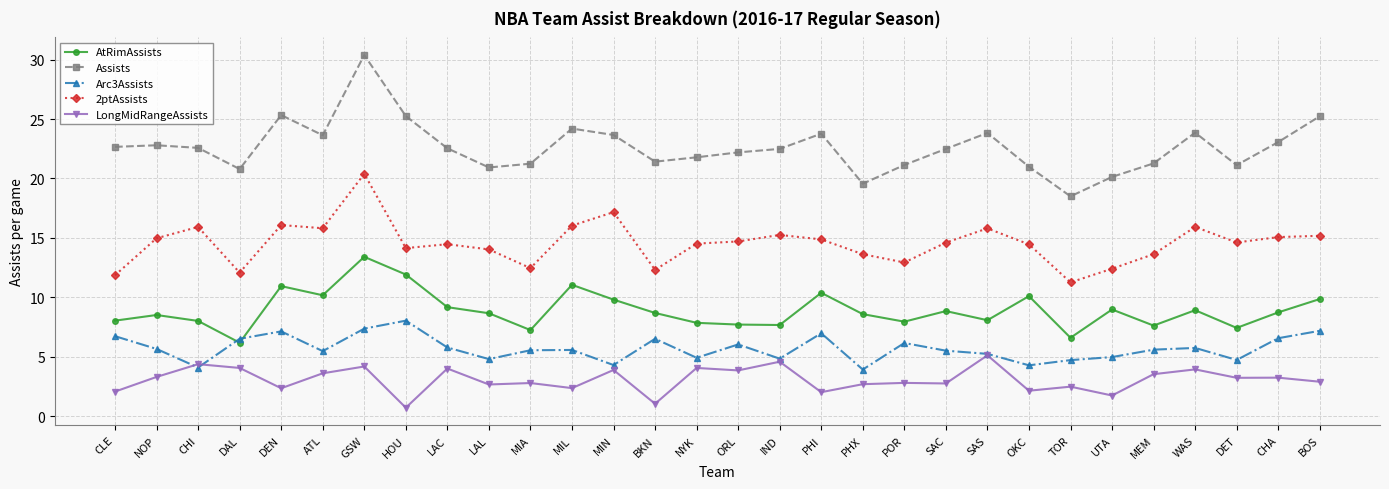

Which category has the highest value across all series?

GSW